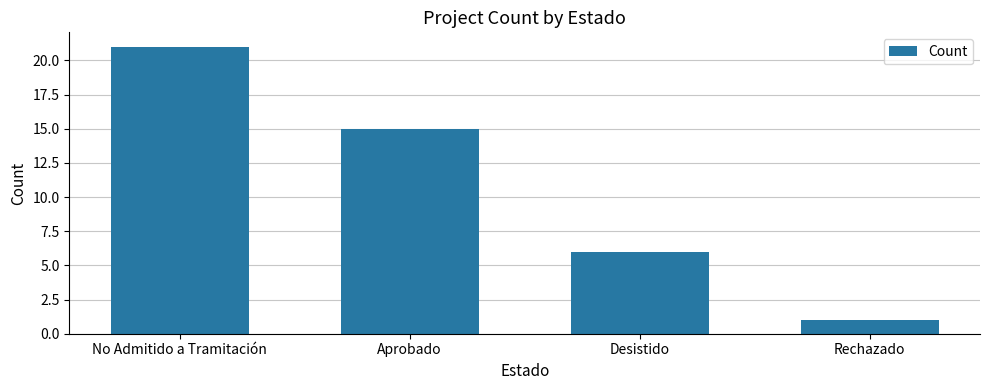

True or false: the data shows 6 at Desistido.

True